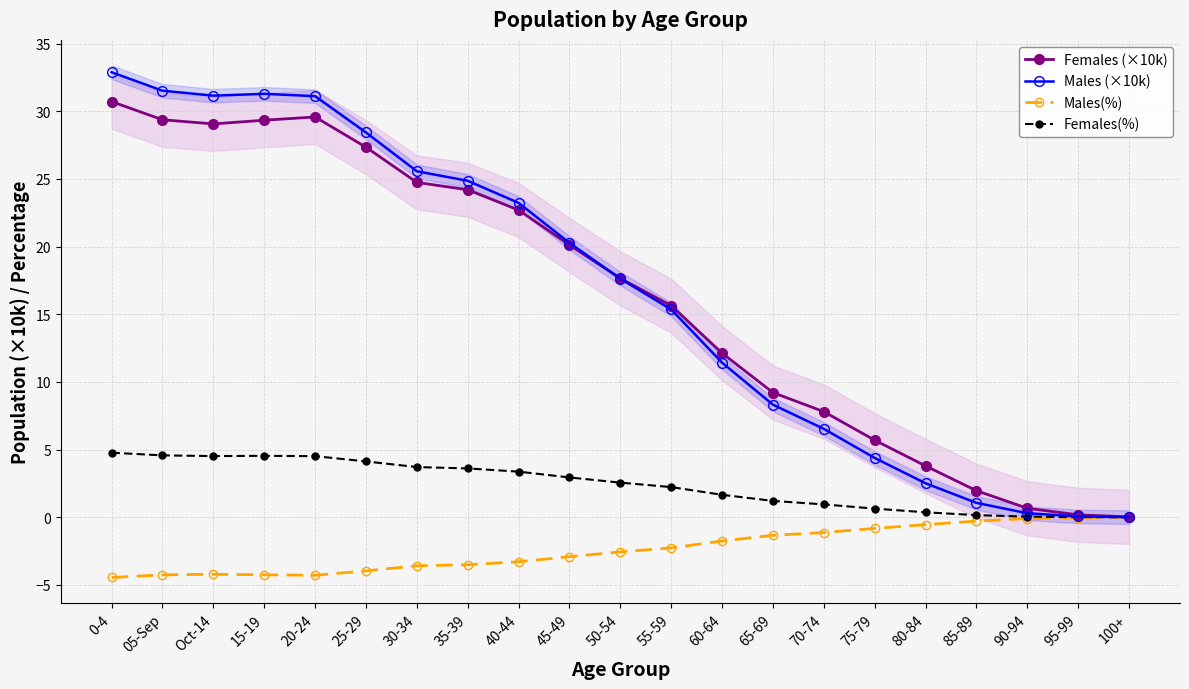

Is this an area chart (filled region under the line)?

No